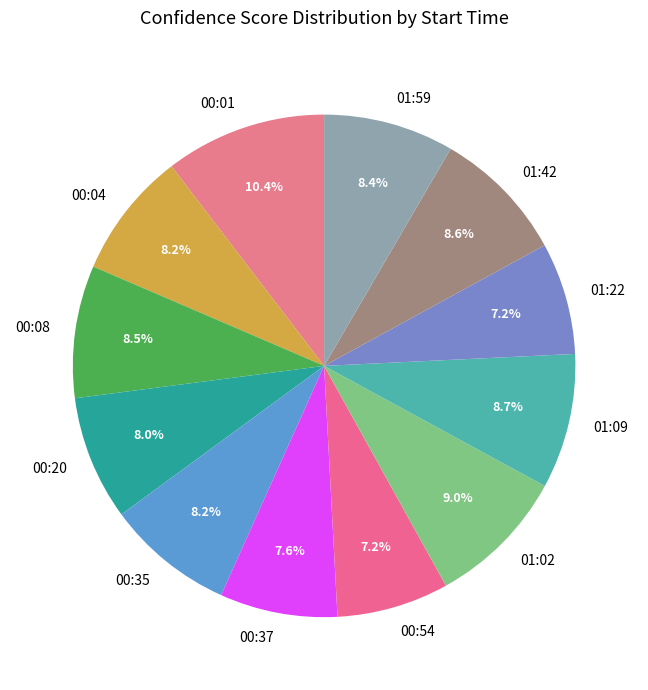

Between 01:42 and 00:37, which is larger?

01:42